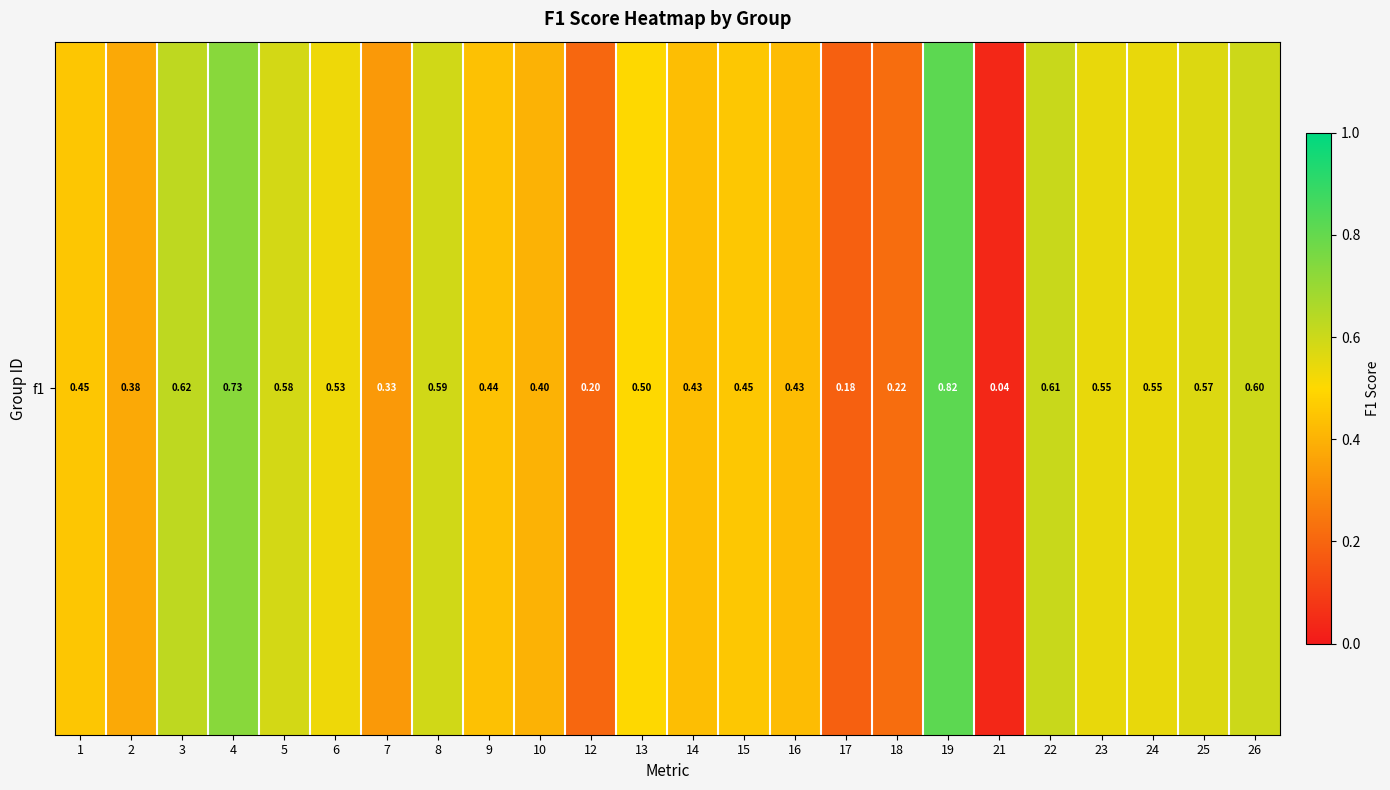

Reading right to left, list all the values displayed in this chart.

26=0.6	25=0.6	24=0.5	23=0.5	22=0.6	21=0.0	19=0.8	18=0.2	17=0.2	16=0.4	15=0.5	14=0.4	13=0.5	12=0.2	10=0.4	9=0.4	8=0.6	7=0.3	6=0.5	5=0.6	4=0.7	3=0.6	2=0.4	1=0.5